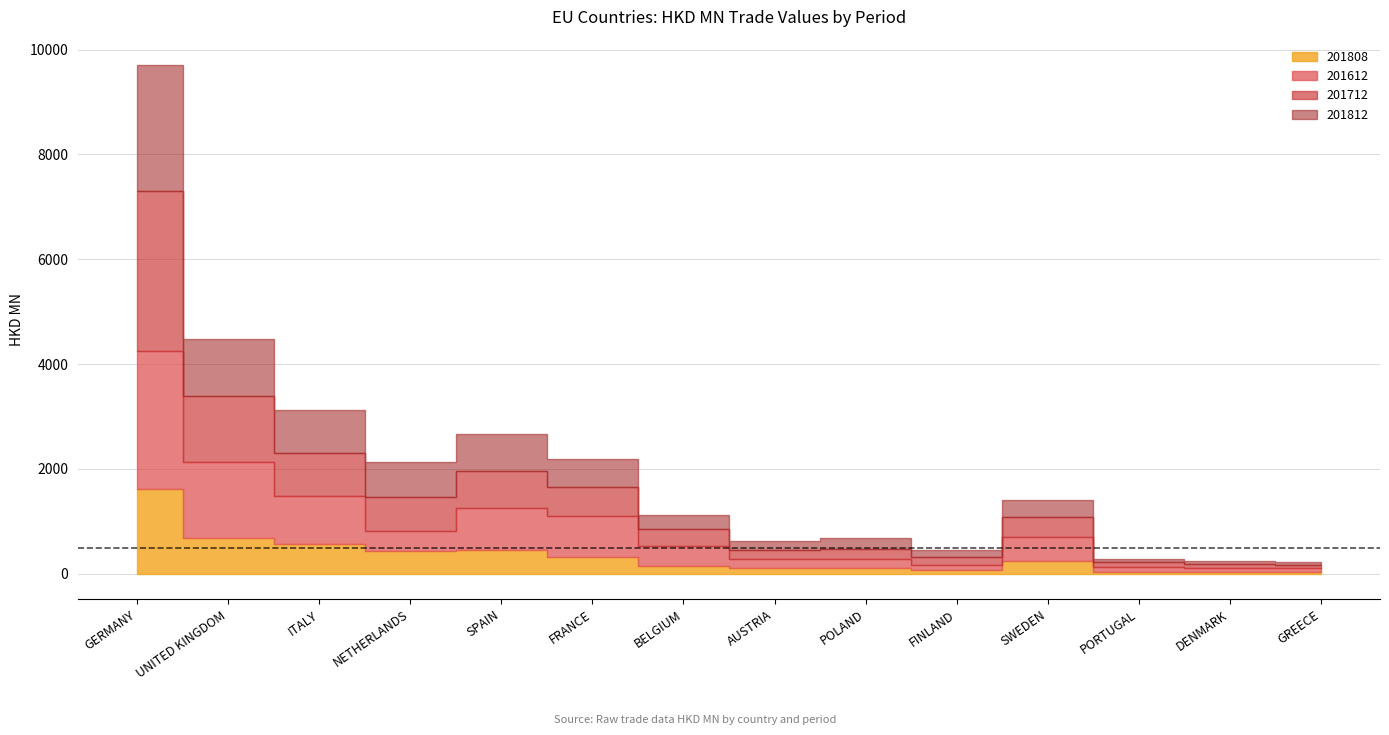

Rank the series by their maximum value, from highest to lowest.

201712, 201612, 201812, 201808